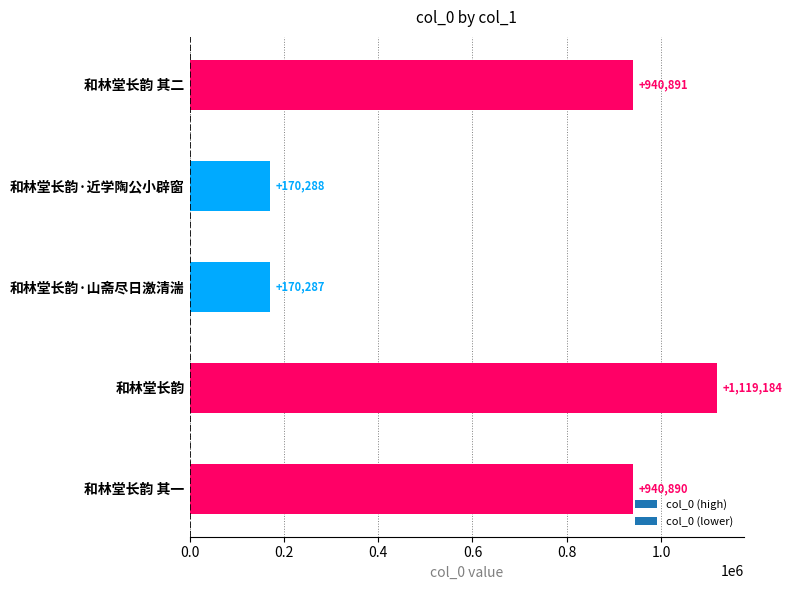

At which category does the chart reach its minimum across all series?

和林堂长韵·山斋尽日激清湍